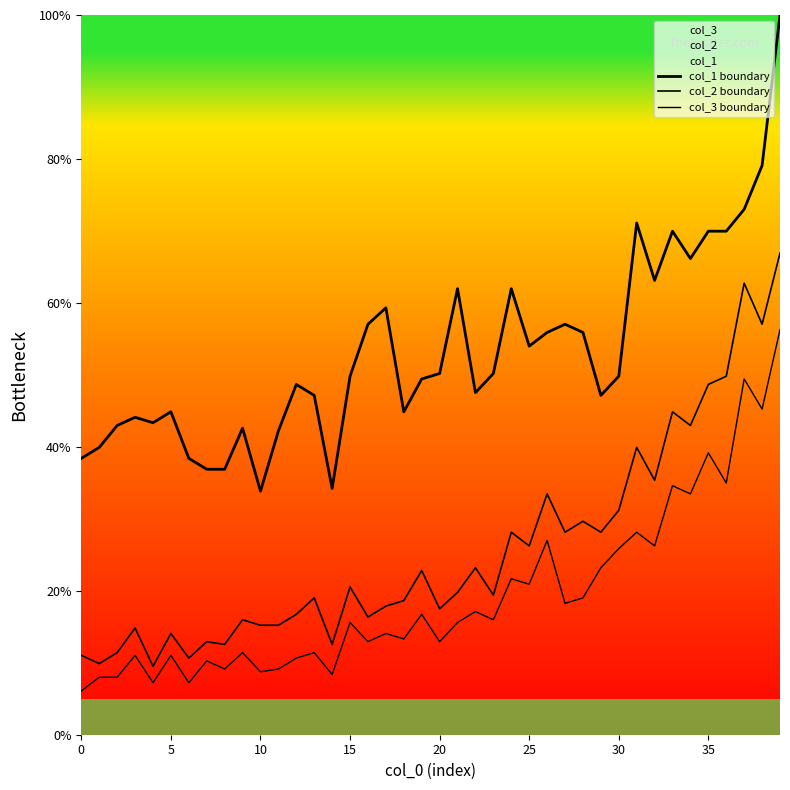

How many lines are shown in the chart?

3